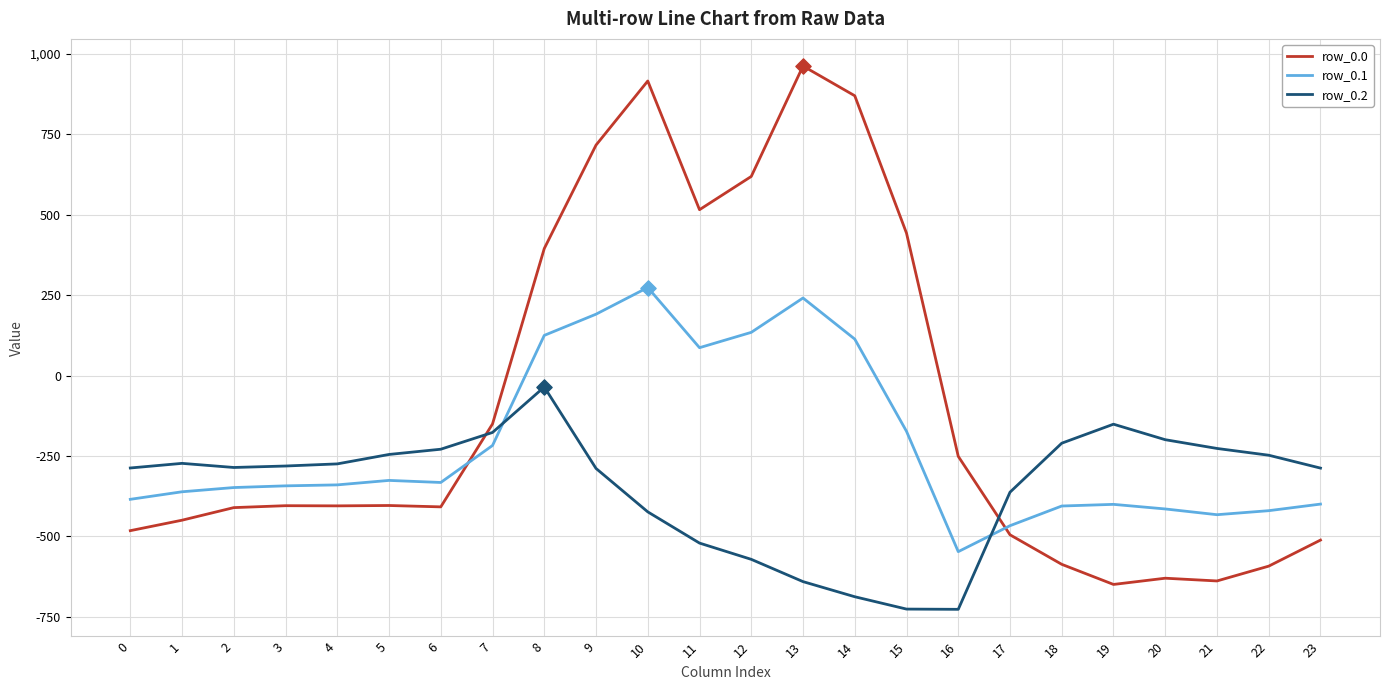

What is the difference between the highest and lowest values at 11?

1036.6